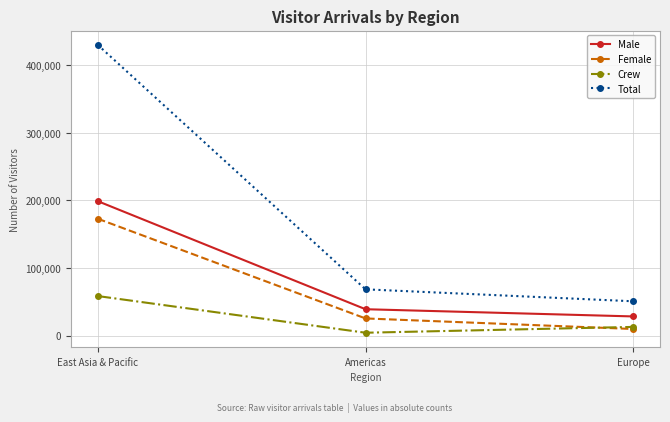

List the series in order of their peak value, lowest first.

Crew, Female, Male, Total